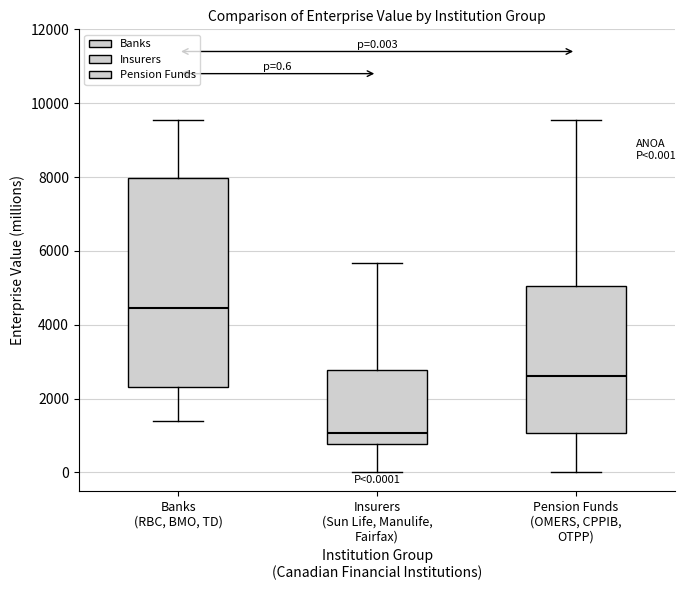

Which box's median line is the highest?

Banks (RBC, BMO, TD)